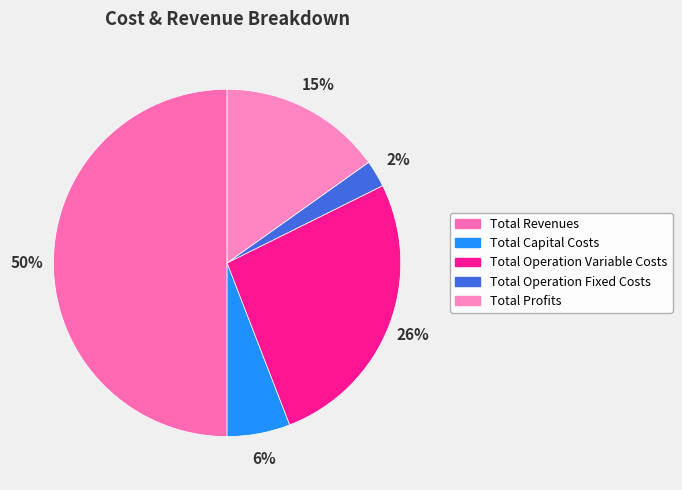

Which category has the smallest portion of the pie?

Total Operation Fixed Costs